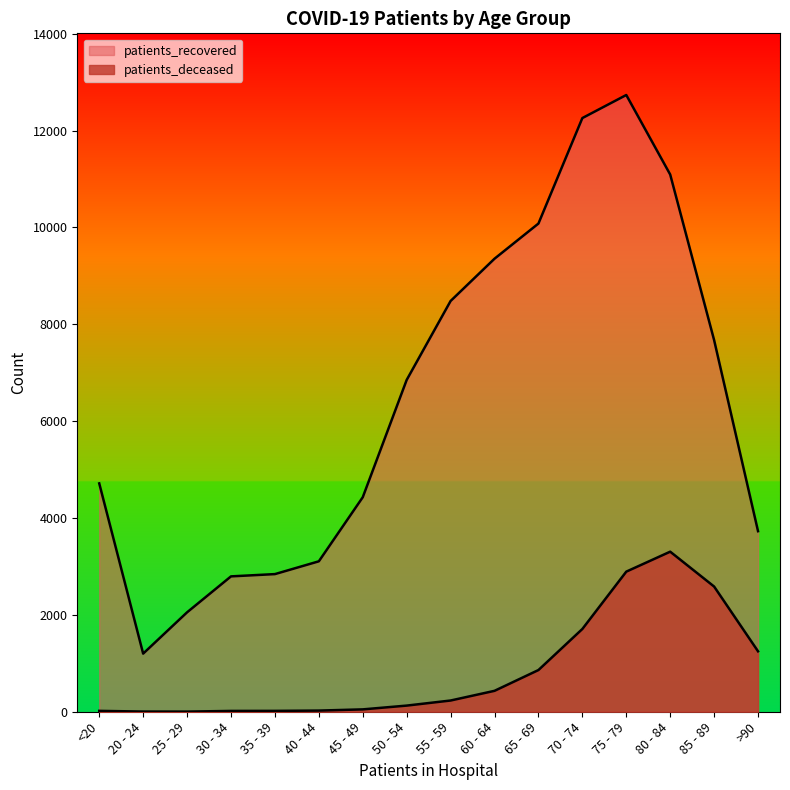

True or false: patients_deceased and patients_recovered cross at least once.

False